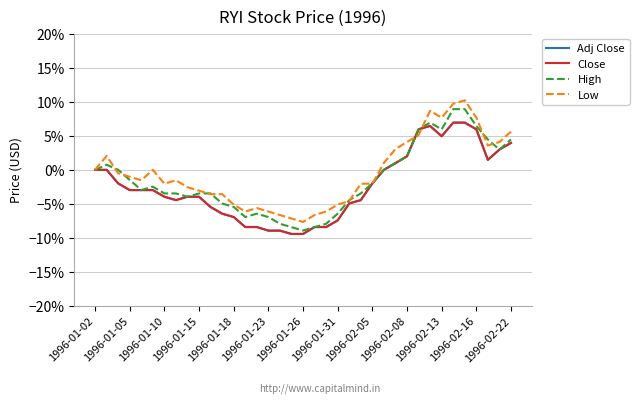

What is the smallest value displayed?

-9.4